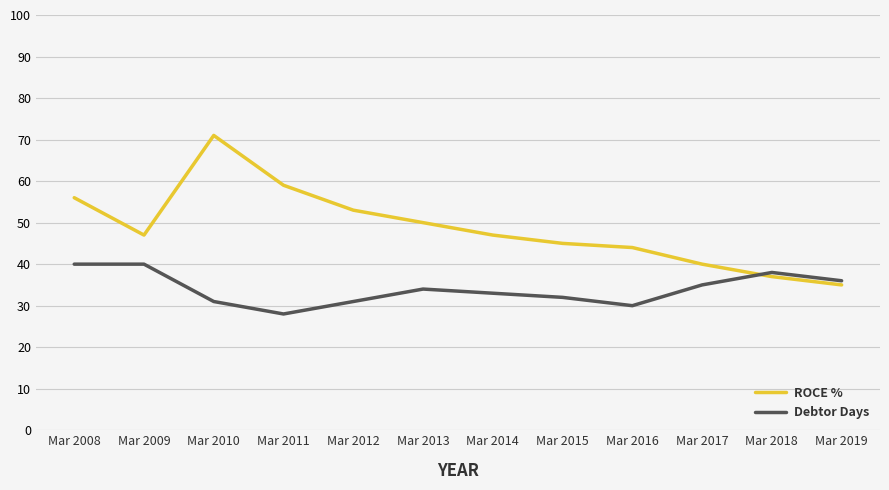

What are all the series names shown in the legend?

ROCE %, Debtor Days